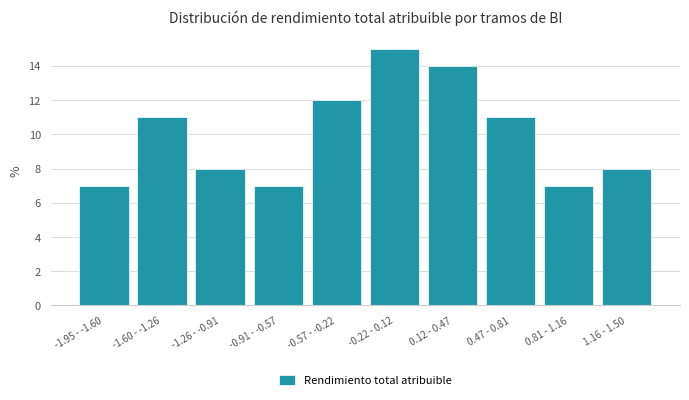

Reading left to right, list all the values displayed in this chart.

-1.95 - -1.60=7	-1.60 - -1.26=11	-1.26 - -0.91=8	-0.91 - -0.57=7	-0.57 - -0.22=12	-0.22 - 0.12=15	0.12 - 0.47=14	0.47 - 0.81=11	0.81 - 1.16=7	1.16 - 1.50=8